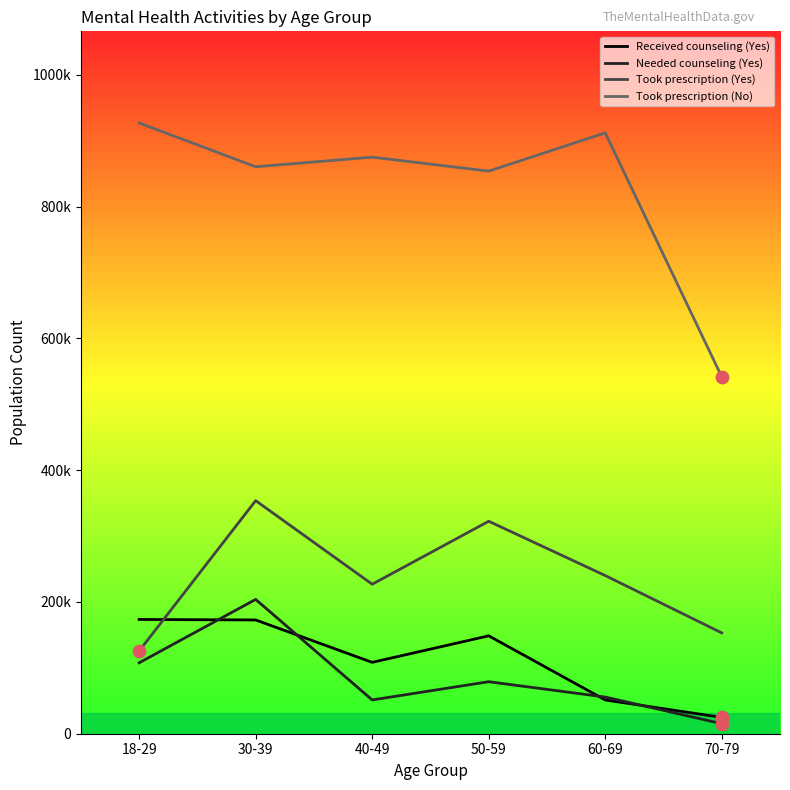

What are all the series names shown in the legend?

Received counseling (Yes), Needed counseling (Yes), Took prescription (Yes), Took prescription (No)